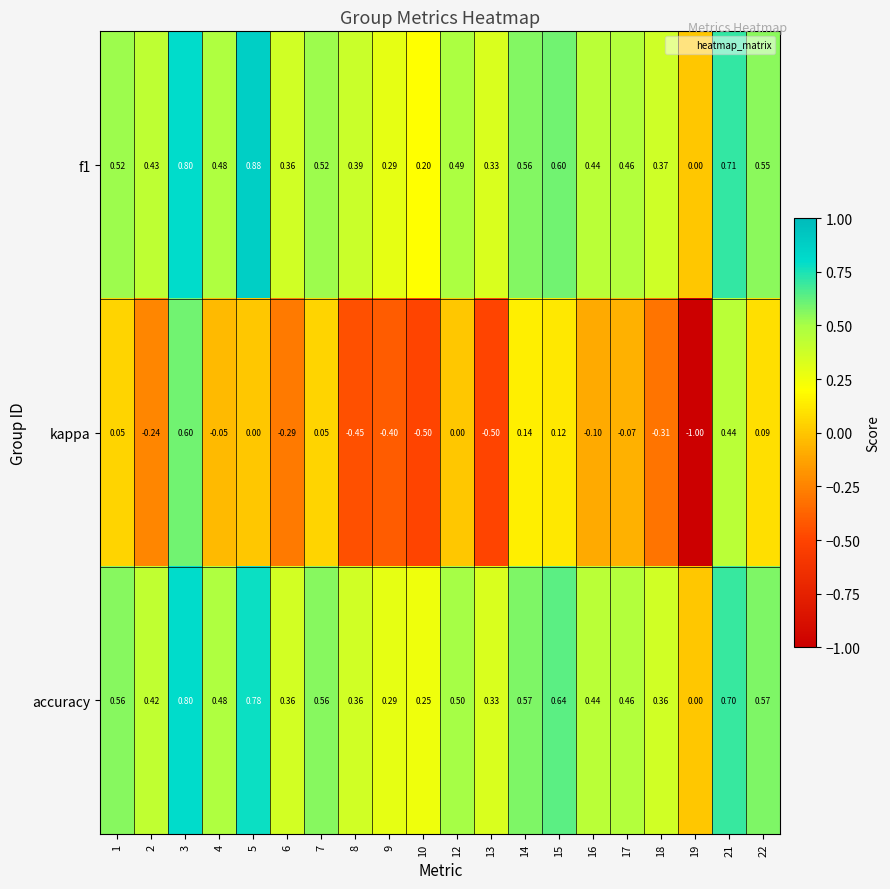

Which series has the largest range (max minus min)?

kappa